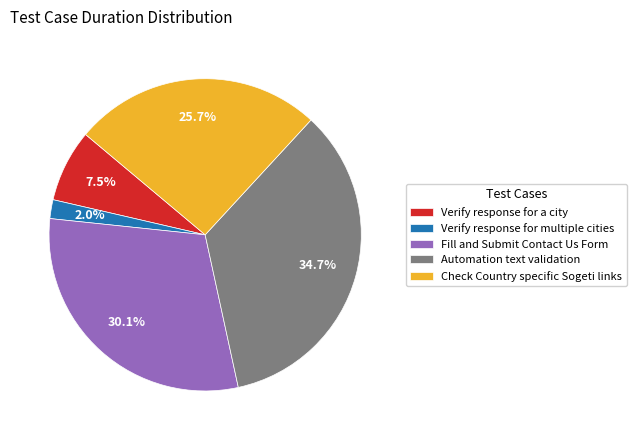

Approximately how many times larger is the value at Verify response for multiple cities compared to Verify response for a city?

0.3